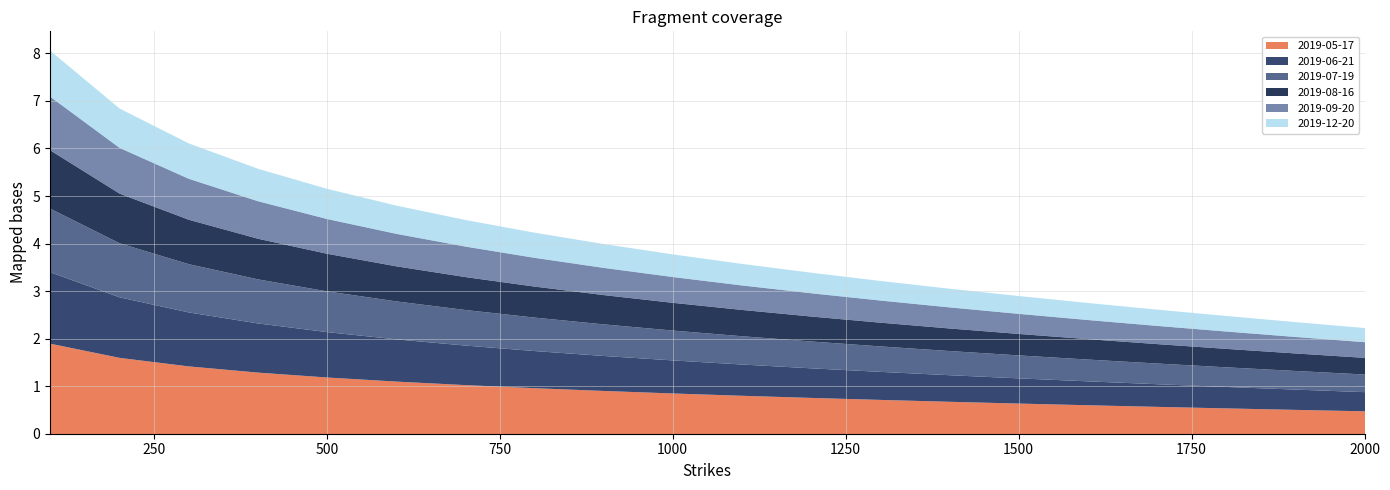

How many lines are shown in the chart?

6